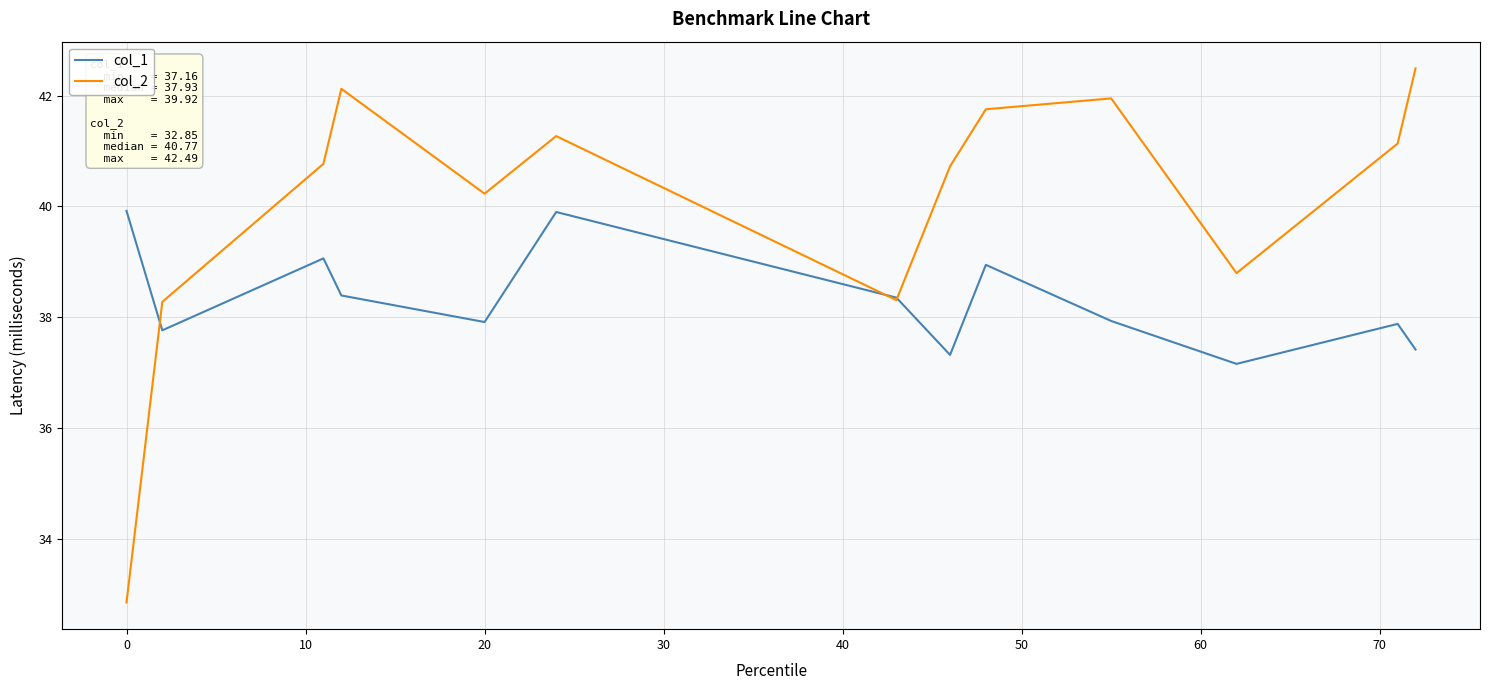

Which series has the largest range (max minus min)?

col_2